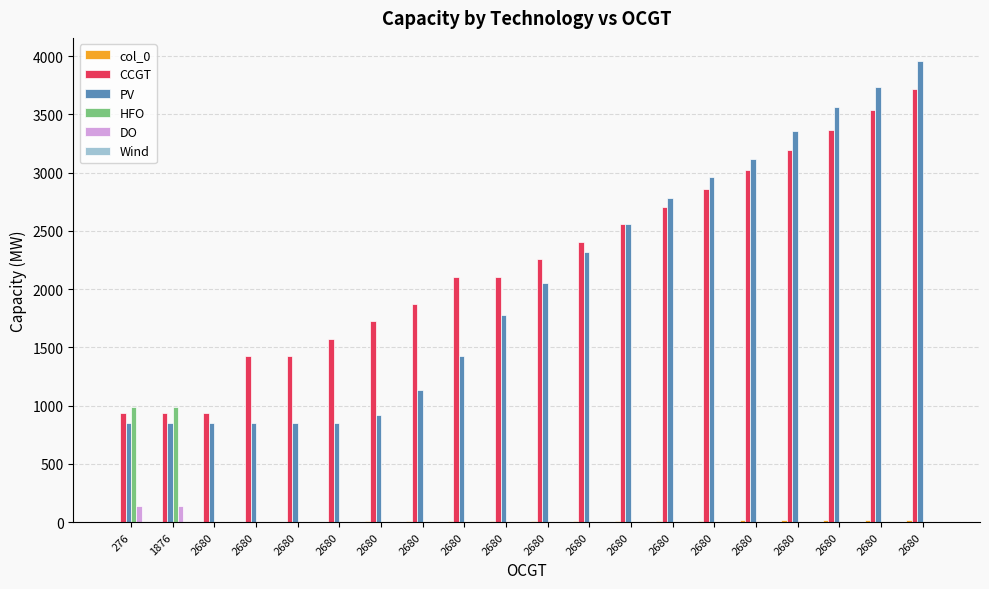

Is it true that HFO equals 985 at 1876?

True